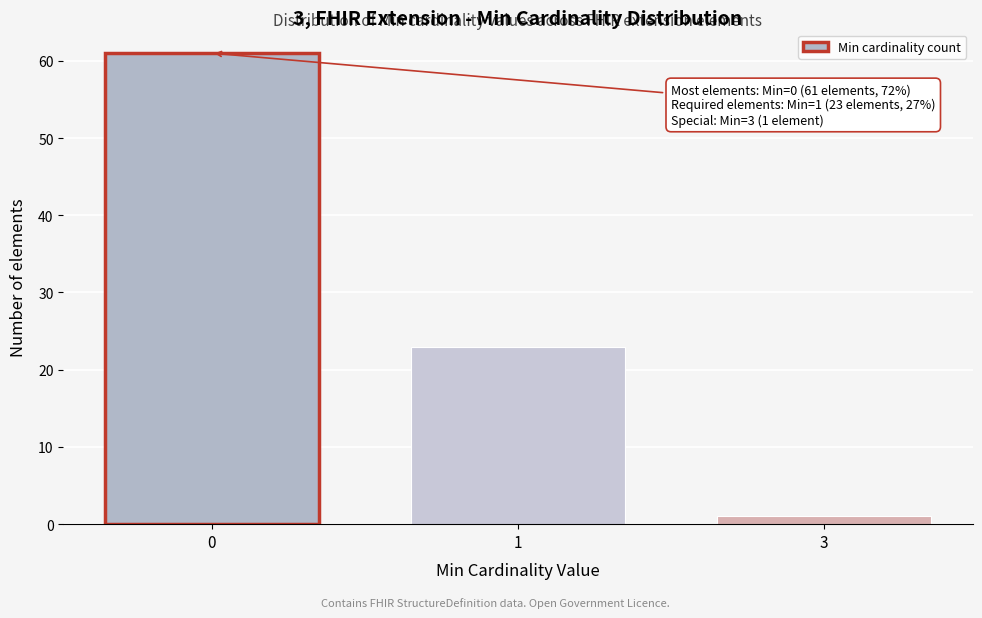

Reading left to right, transcribe all the data shown in this chart.

0=61	1=23	3=1